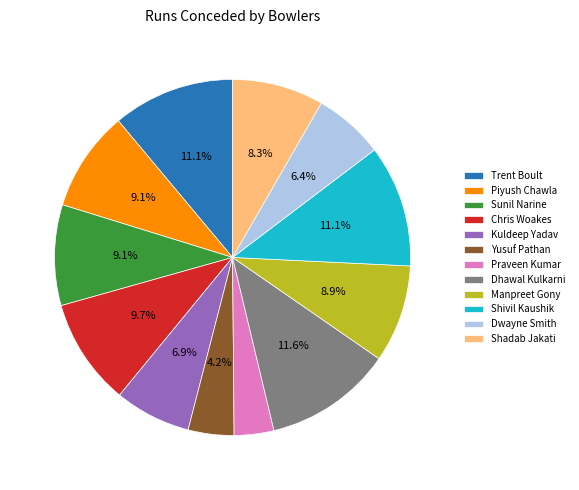

Approximately how many times larger is the value at Sunil Narine compared to Shadab Jakati?

1.1